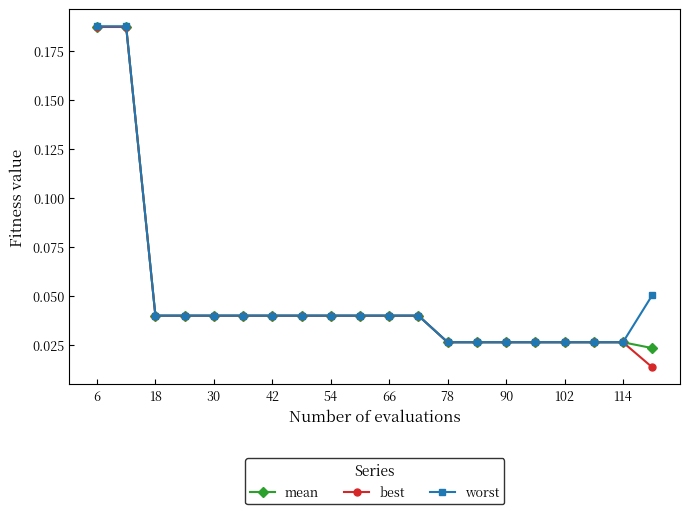

What are all the series names shown in the legend?

mean, best, worst